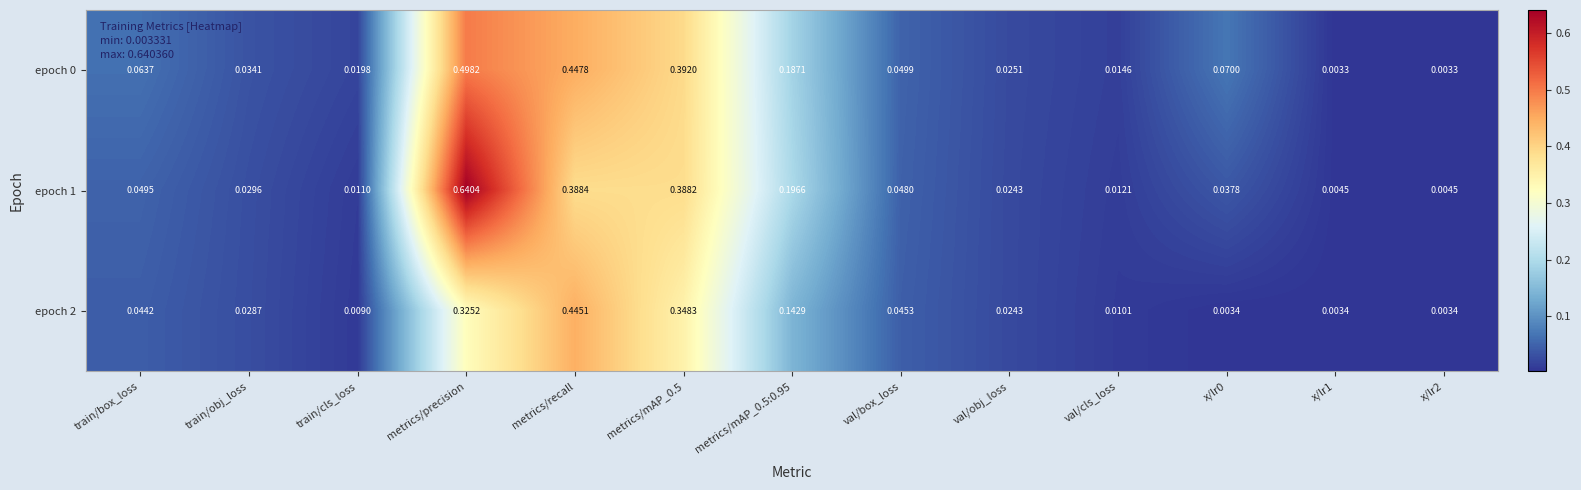

Is the value of epoch 2 at val/cls_loss greater than the value of epoch 0 at x/lr2?

Yes